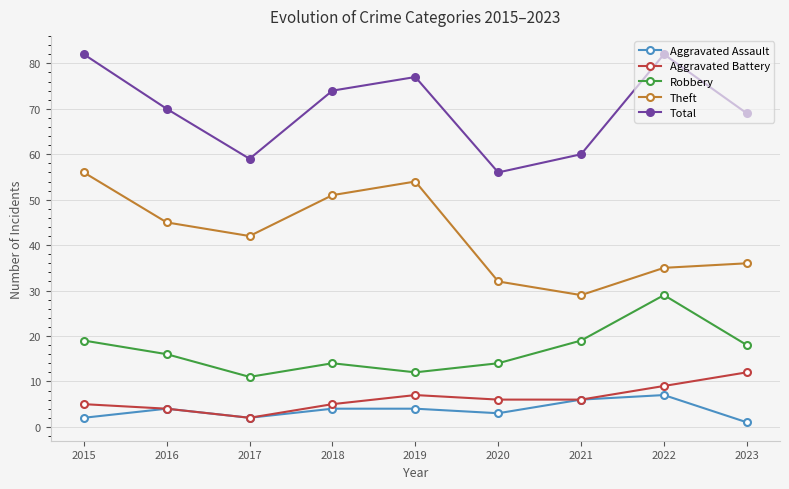

How many lines are shown in the chart?

5